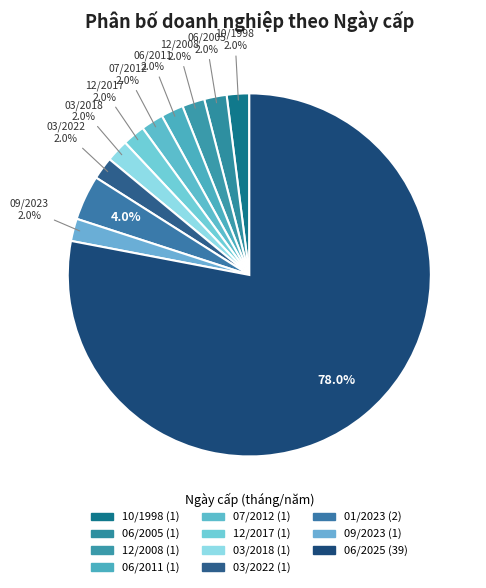

How many segments does this pie chart have?

11